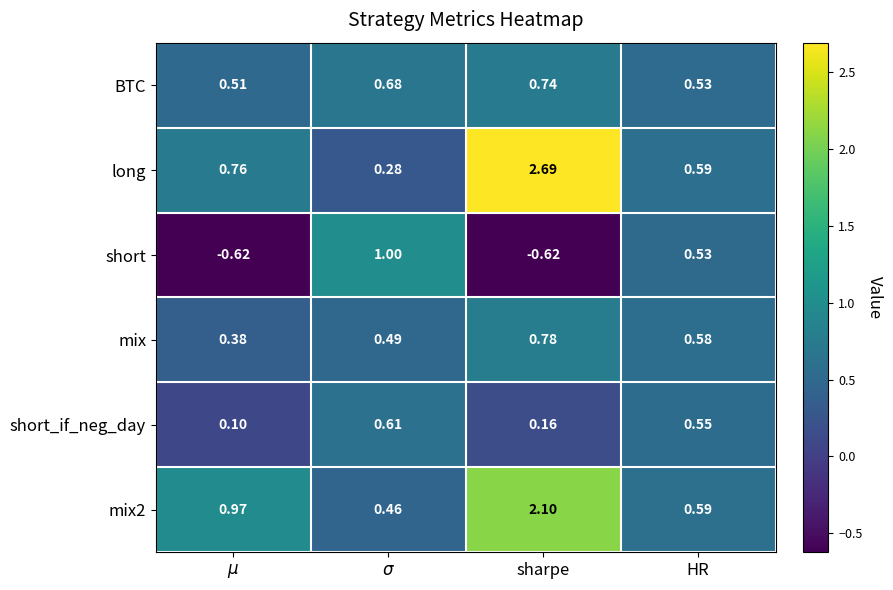

Which series has the widest spread of values?

long